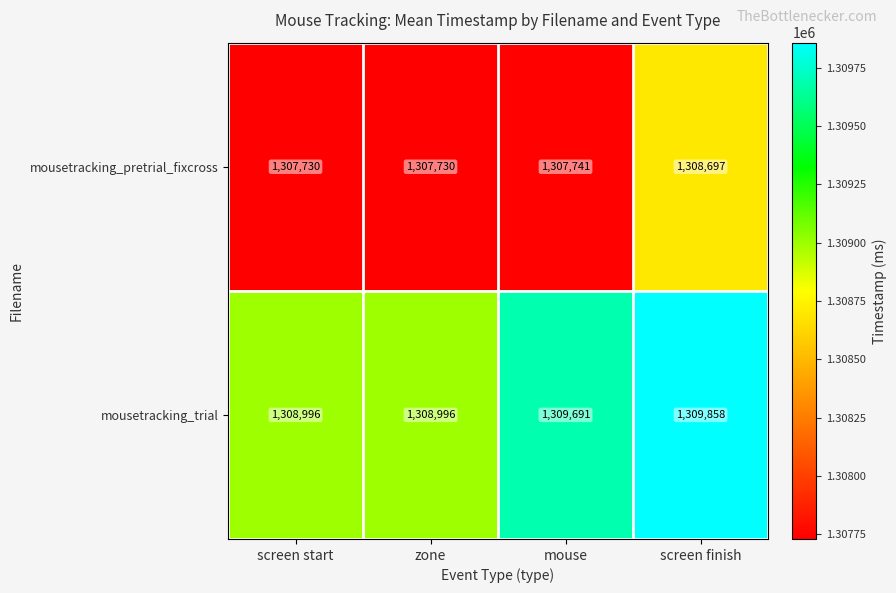

Reading left to right, extract all data points from this chart.

mousetracking_pretrial_fixcross: screen start=1307730	zone=1307730	mouse=1307741	screen finish=1308697
mousetracking_trial: screen start=1308996	zone=1308996	mouse=1309691	screen finish=1309858